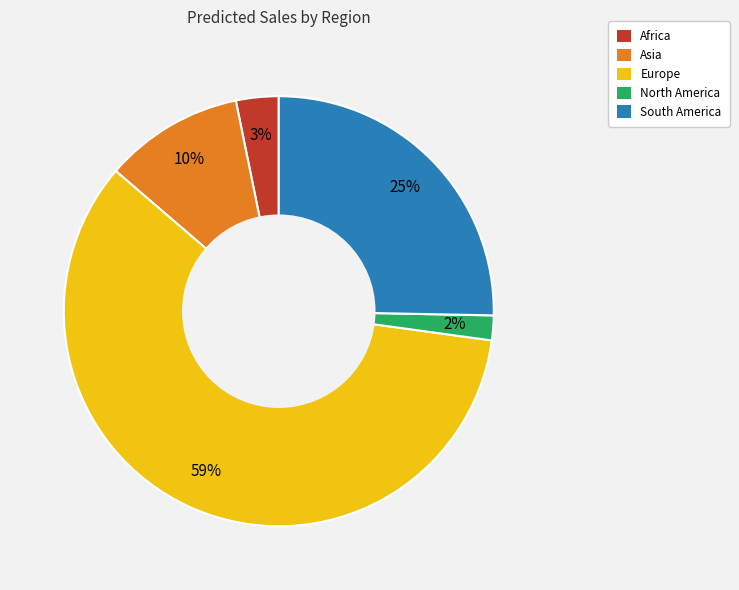

Count the number of slices in the pie.

5